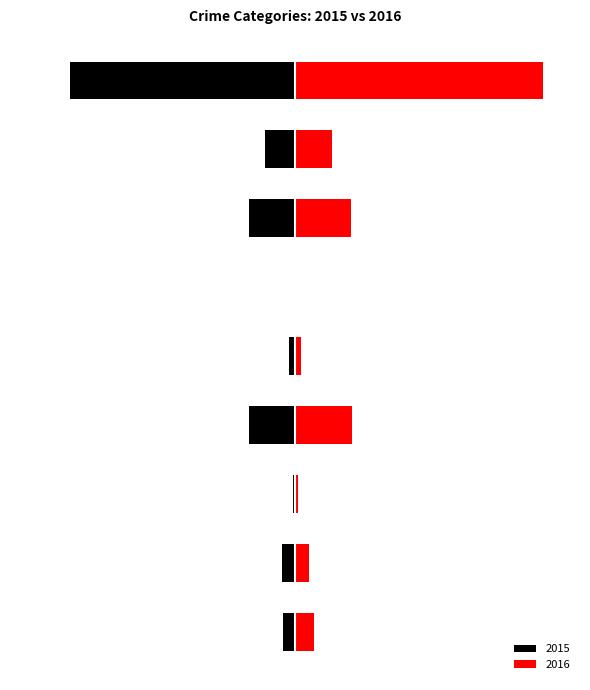

How many series are shown in this chart?

2